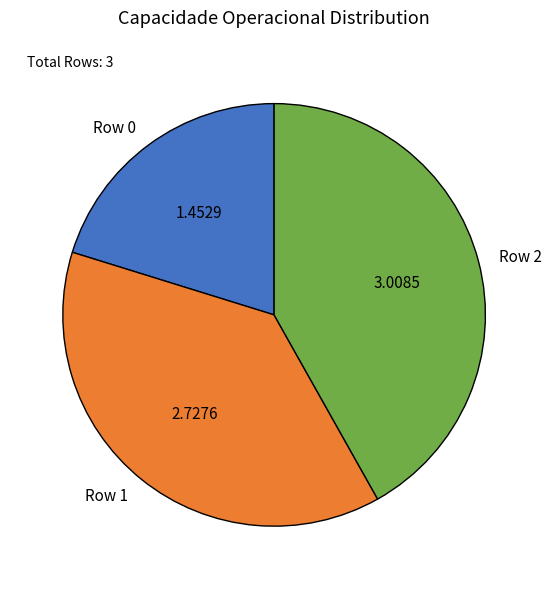

How many segments does this pie chart have?

3